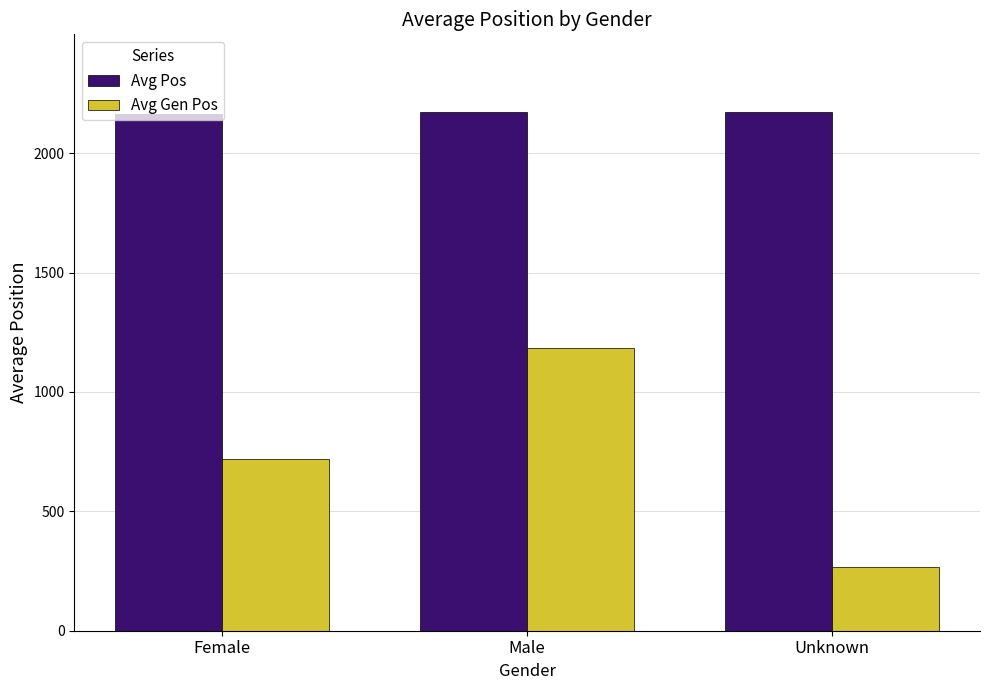

How many series are shown in this chart?

2